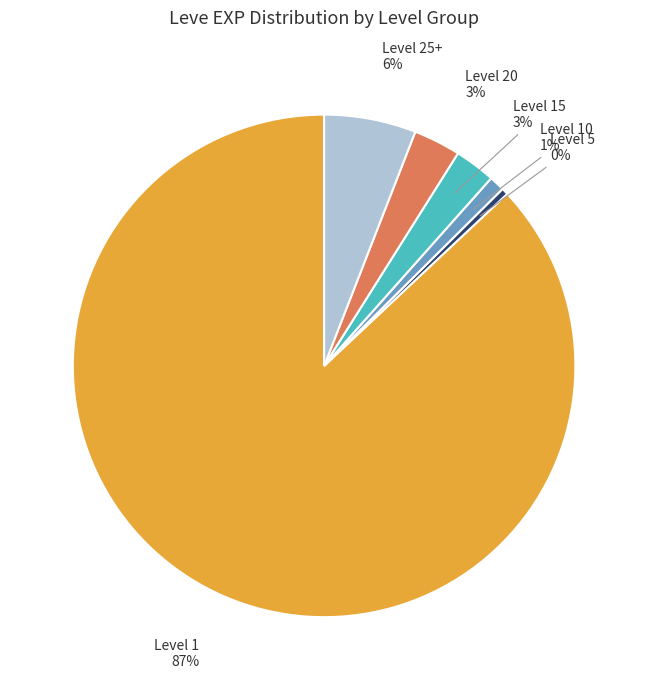

To the nearest percent, what is the difference between the largest and smallest slice percentages?

87%